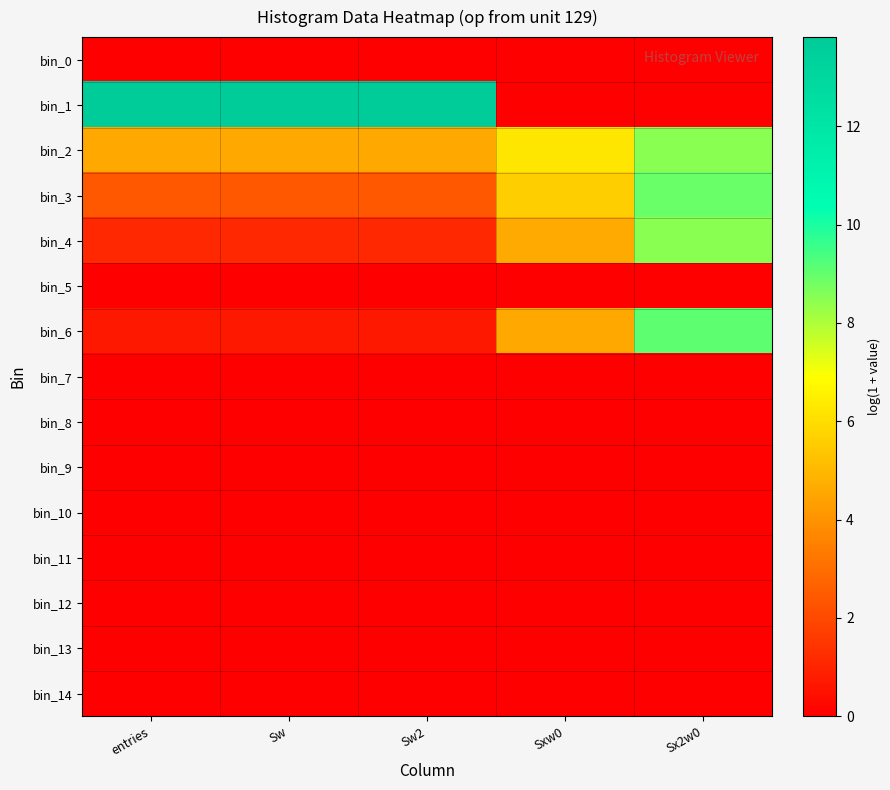

Reading left to right, list all the values displayed in this chart.

bin_0: entries=0.0	Sw=0.0	Sw2=0.0	Sxw0=0.0	Sx2w0=0.0
bin_1: entries=13.8	Sw=13.8	Sw2=13.8	Sxw0=0.0	Sx2w0=0.0
bin_2: entries=4.6	Sw=4.6	Sw2=4.6	Sxw0=6.2	Sx2w0=8.5
bin_3: entries=2.4	Sw=2.4	Sw2=2.4	Sxw0=5.6	Sx2w0=8.9
bin_4: entries=1.1	Sw=1.1	Sw2=1.1	Sxw0=4.6	Sx2w0=8.5
bin_5: entries=0.0	Sw=0.0	Sw2=0.0	Sxw0=0.0	Sx2w0=0.0
bin_6: entries=0.7	Sw=0.7	Sw2=0.7	Sxw0=4.6	Sx2w0=9.1
bin_7: entries=0.0	Sw=0.0	Sw2=0.0	Sxw0=0.0	Sx2w0=0.0
bin_8: entries=0.0	Sw=0.0	Sw2=0.0	Sxw0=0.0	Sx2w0=0.0
bin_9: entries=0.0	Sw=0.0	Sw2=0.0	Sxw0=0.0	Sx2w0=0.0
bin_10: entries=0.0	Sw=0.0	Sw2=0.0	Sxw0=0.0	Sx2w0=0.0
bin_11: entries=0.0	Sw=0.0	Sw2=0.0	Sxw0=0.0	Sx2w0=0.0
bin_12: entries=0.0	Sw=0.0	Sw2=0.0	Sxw0=0.0	Sx2w0=0.0
bin_13: entries=0.0	Sw=0.0	Sw2=0.0	Sxw0=0.0	Sx2w0=0.0
bin_14: entries=0.0	Sw=0.0	Sw2=0.0	Sxw0=0.0	Sx2w0=0.0